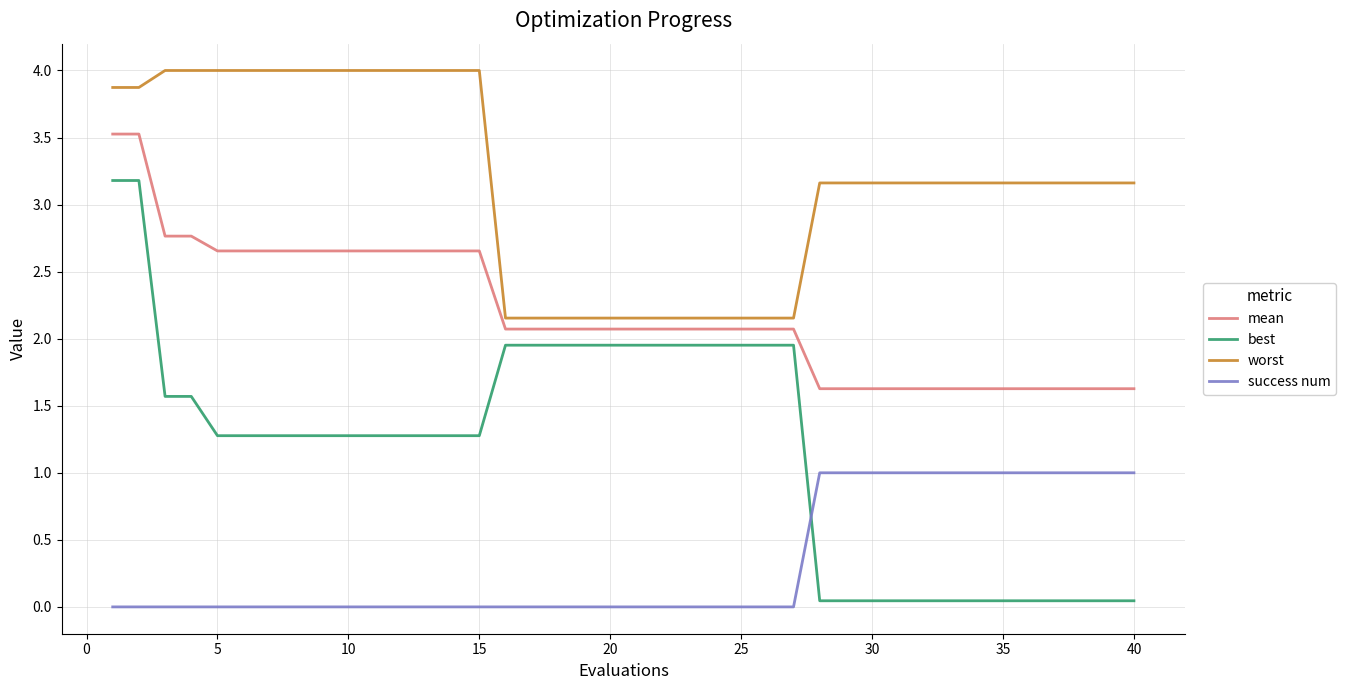

Which series has the largest total across all categories?

worst